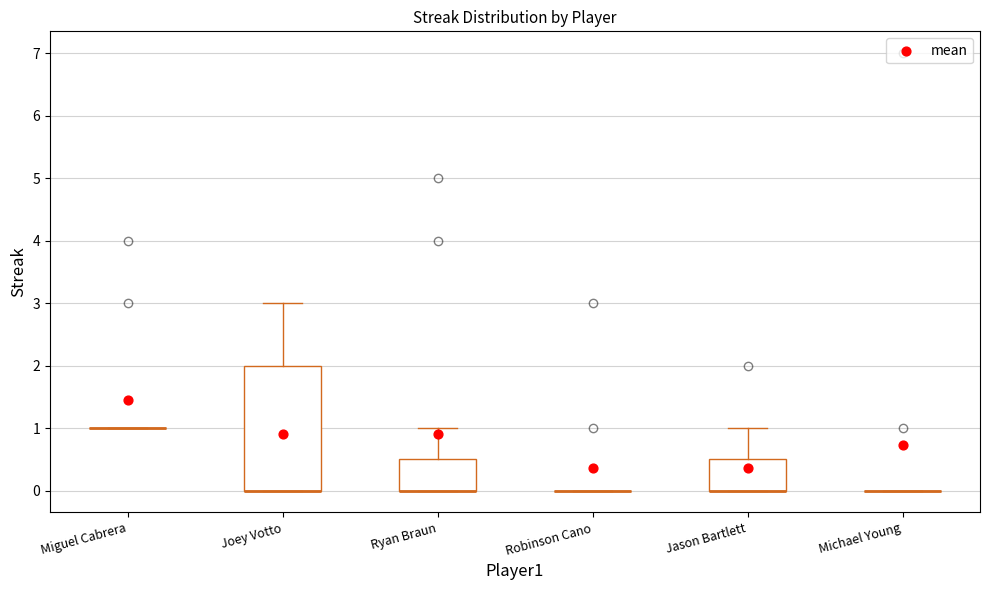

Reading left to right, read every box against the y-axis: the position of its median line, the range the box covers, and the ends of its whiskers. The values are not printed on the chart, so give them approximately, as read against the axis.

Miguel Cabrera: box collapsed to a line at 1.0, whiskers 1.0 to 1.0
Joey Votto: median 0.0 (drawn on the box's lower edge), box 0.0 to 2.0, whiskers 0.0 to 3.0
Ryan Braun: median 0.0 (drawn on the box's lower edge), box 0.0 to 0.5, whiskers 0.0 to 1.0
Robinson Cano: box collapsed to a line at 0.0, whiskers 0.0 to 0.0
Jason Bartlett: median 0.0 (drawn on the box's lower edge), box 0.0 to 0.5, whiskers 0.0 to 1.0
Michael Young: box collapsed to a line at 0.0, whiskers 0.0 to 0.0